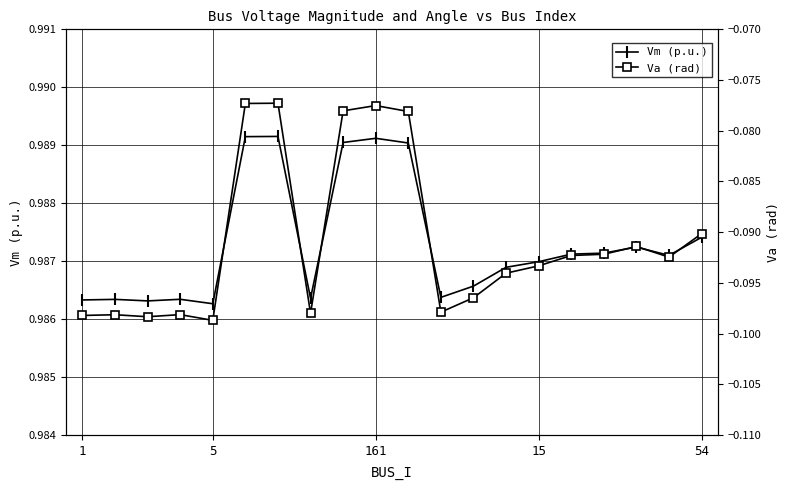

At which label does Va (rad) reach its peak?

6